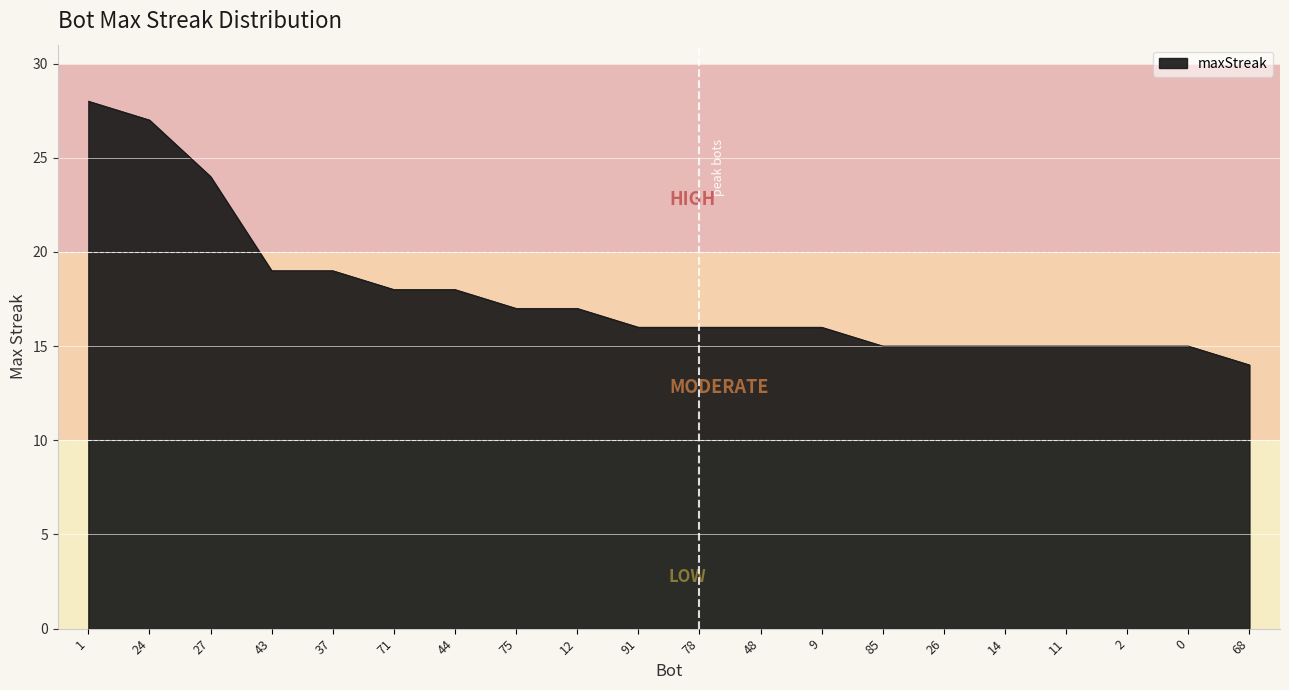

What is the approximate value at 11, to the nearest 5?

15